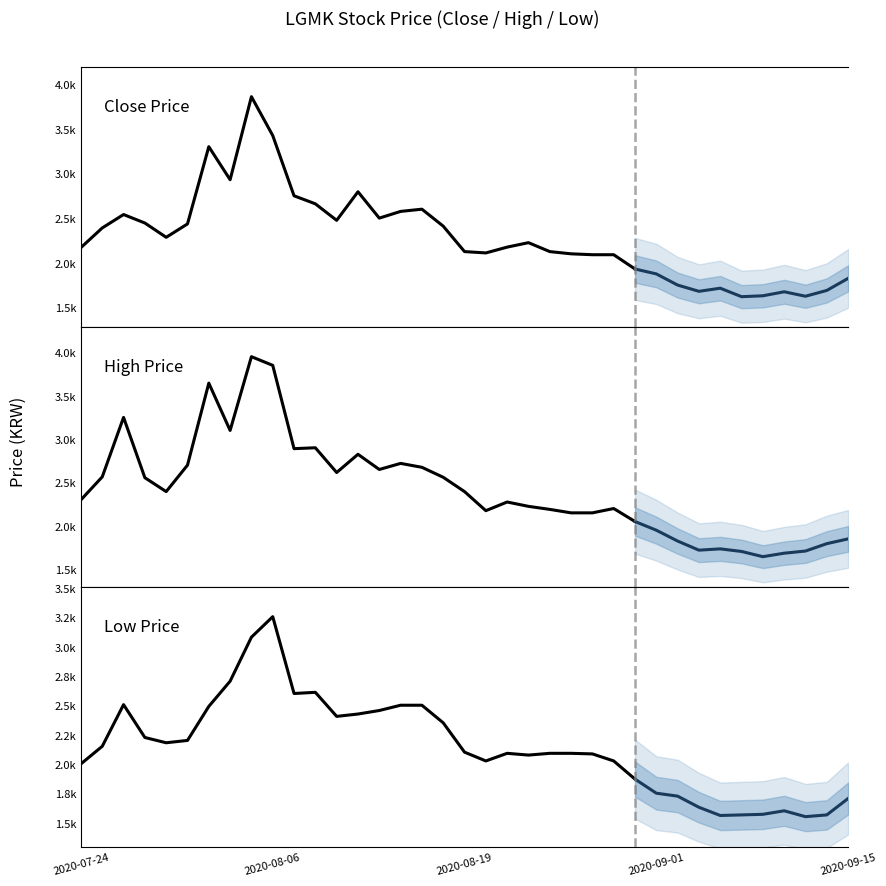

Is the value of Low at 2020-08-19 greater than the value of Close at 2020-08-17?

No